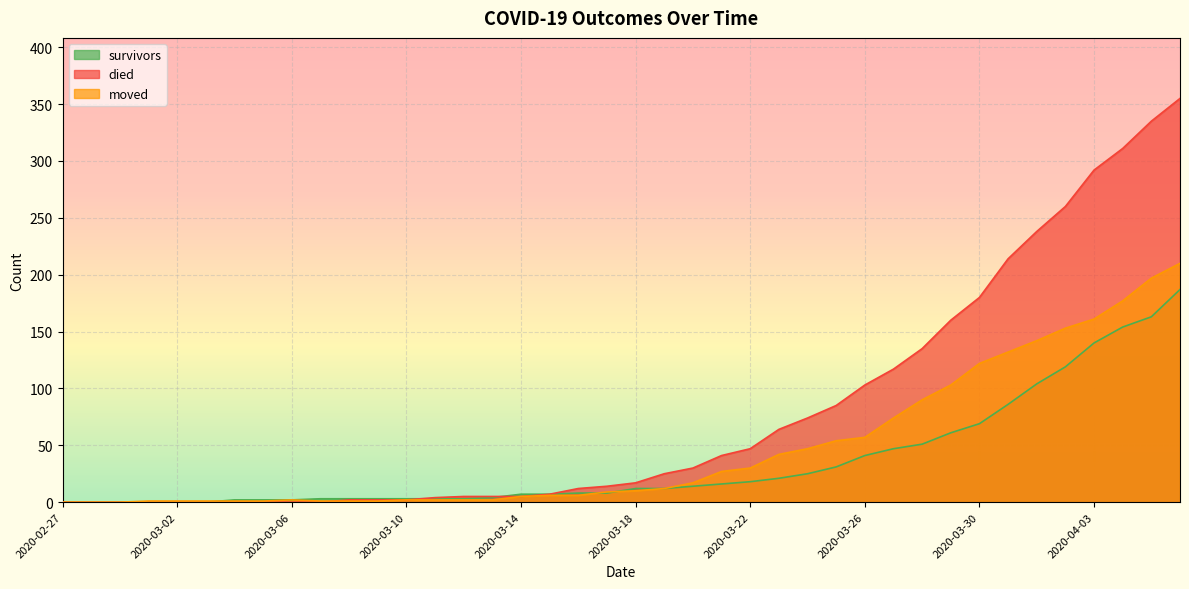

At which category does the chart reach its peak across all series?

2020-04-06